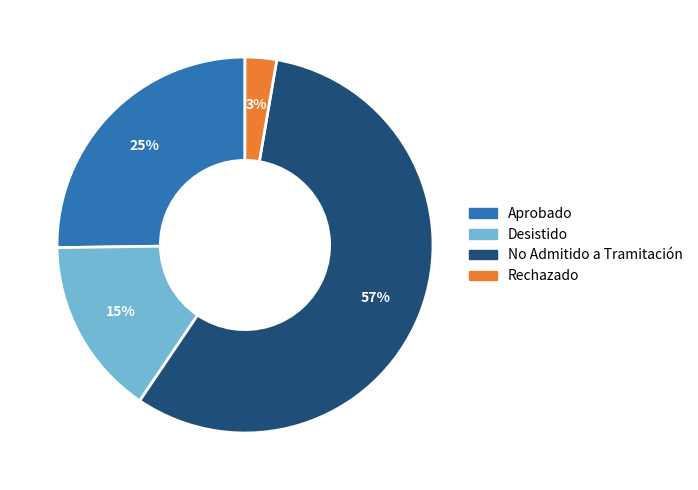

Does any single category account for the majority?

Yes